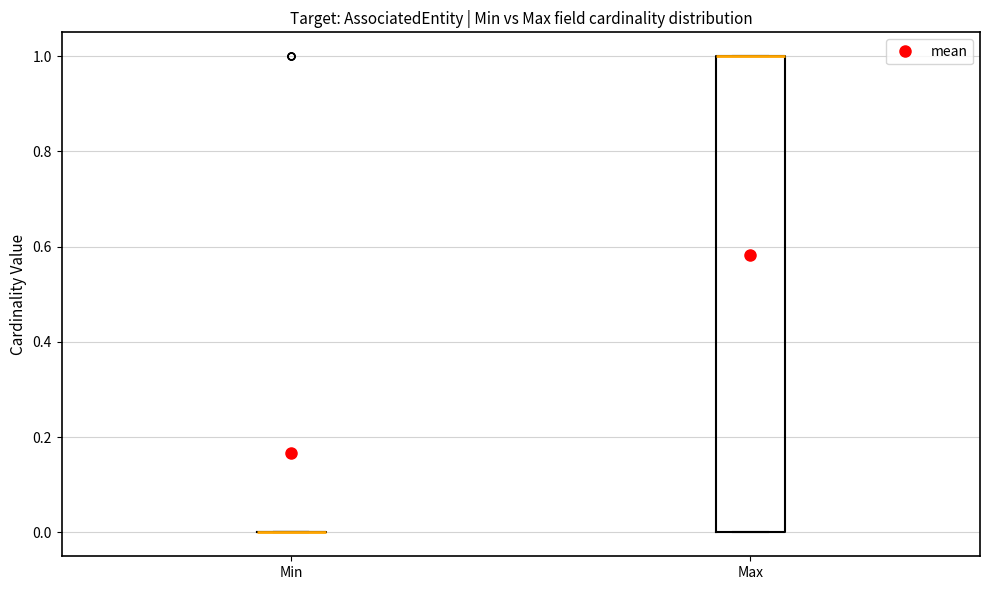

Comparing the boxes themselves (not the whiskers), which one is the tallest?

Max